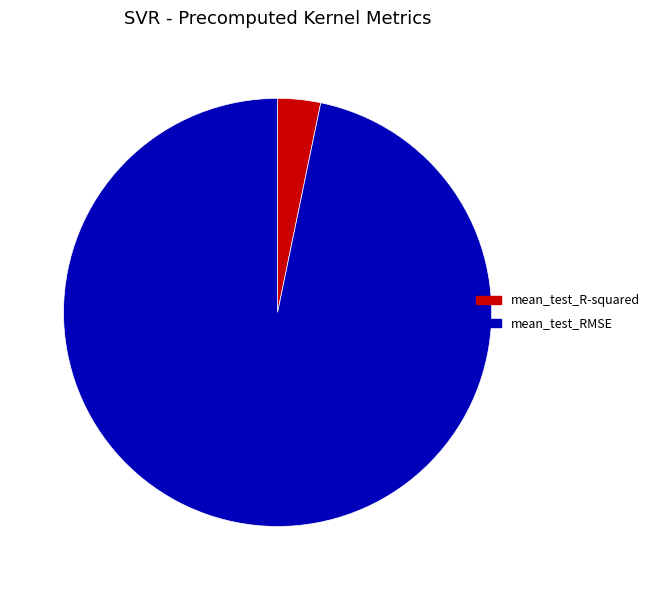

How many slices are in this pie chart?

2